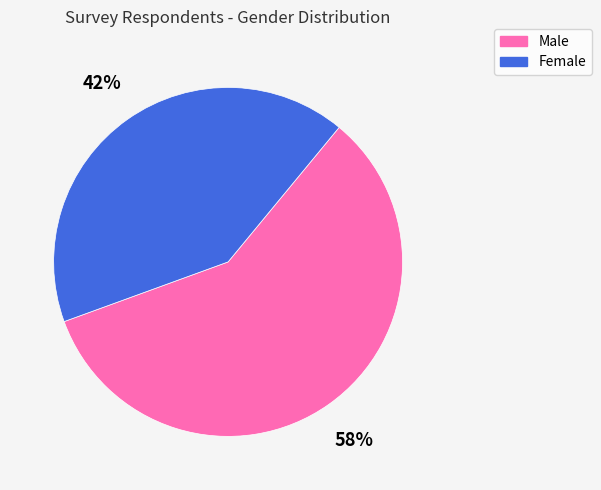

To the nearest percent, what portion does Male represent?

58%